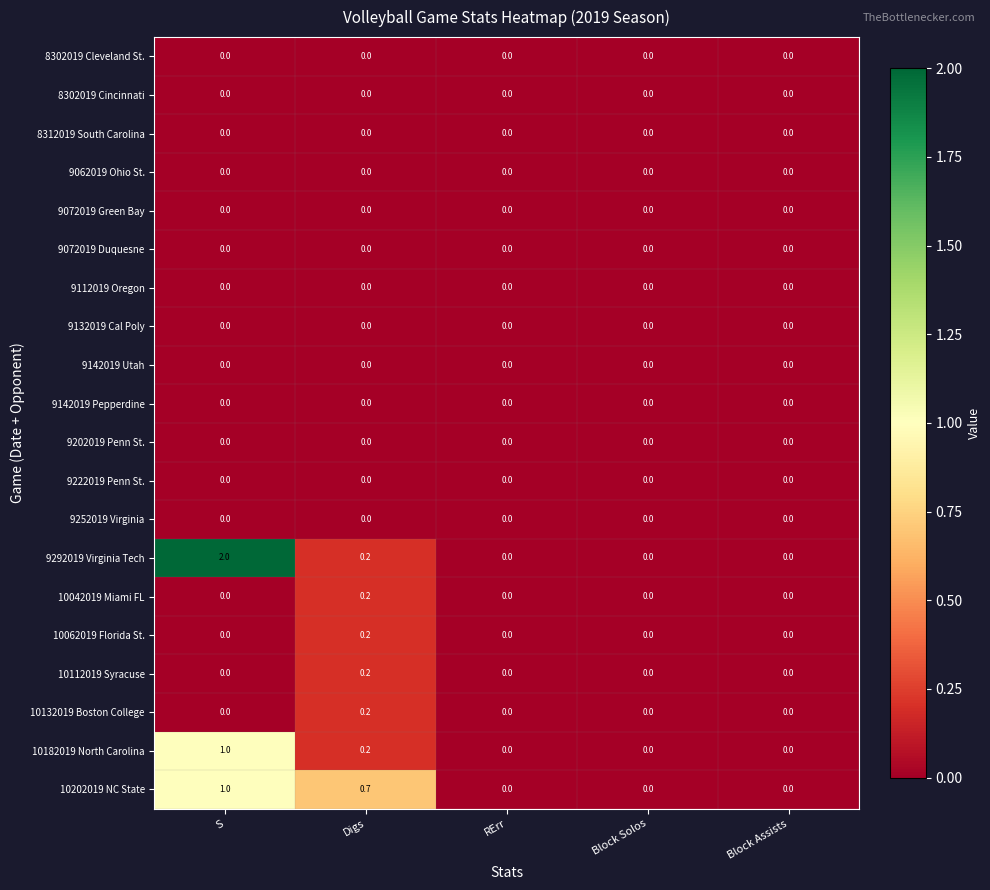

How many 10062019 Florida St. values are between 0 and 1?

5